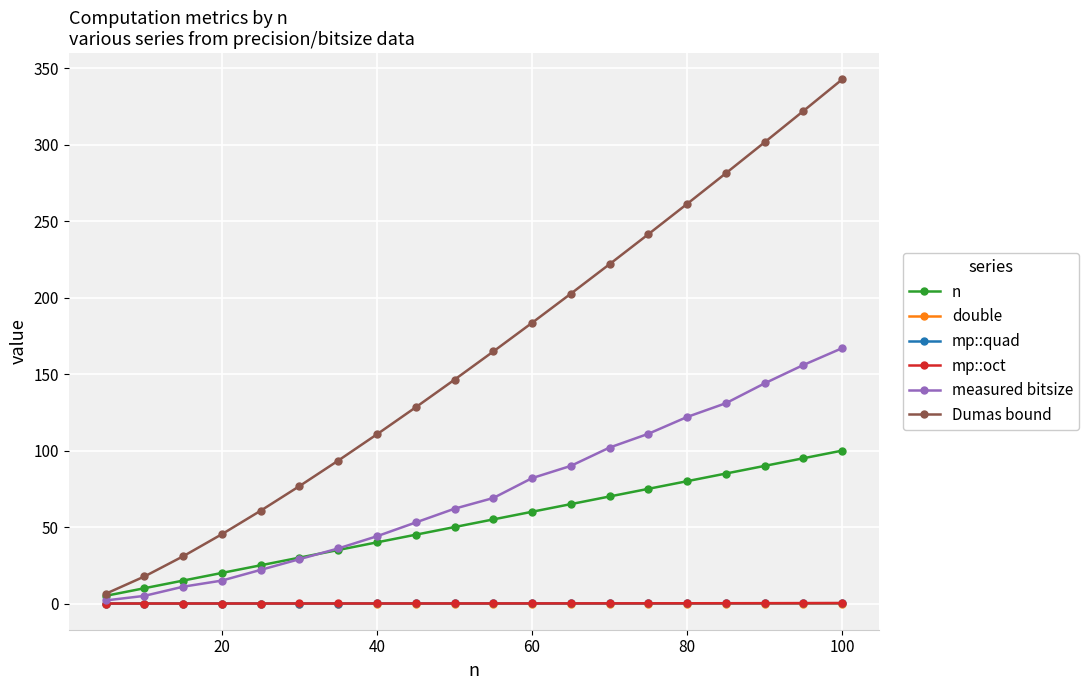

What is the highest value of the n series?

100.0